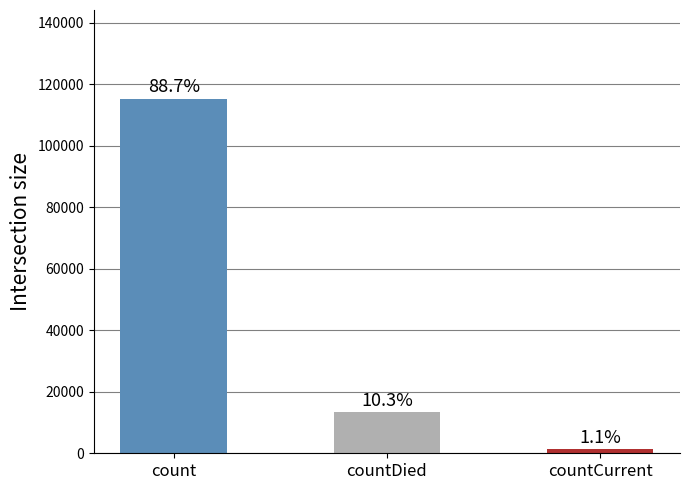

What position from the right is countDied?

2